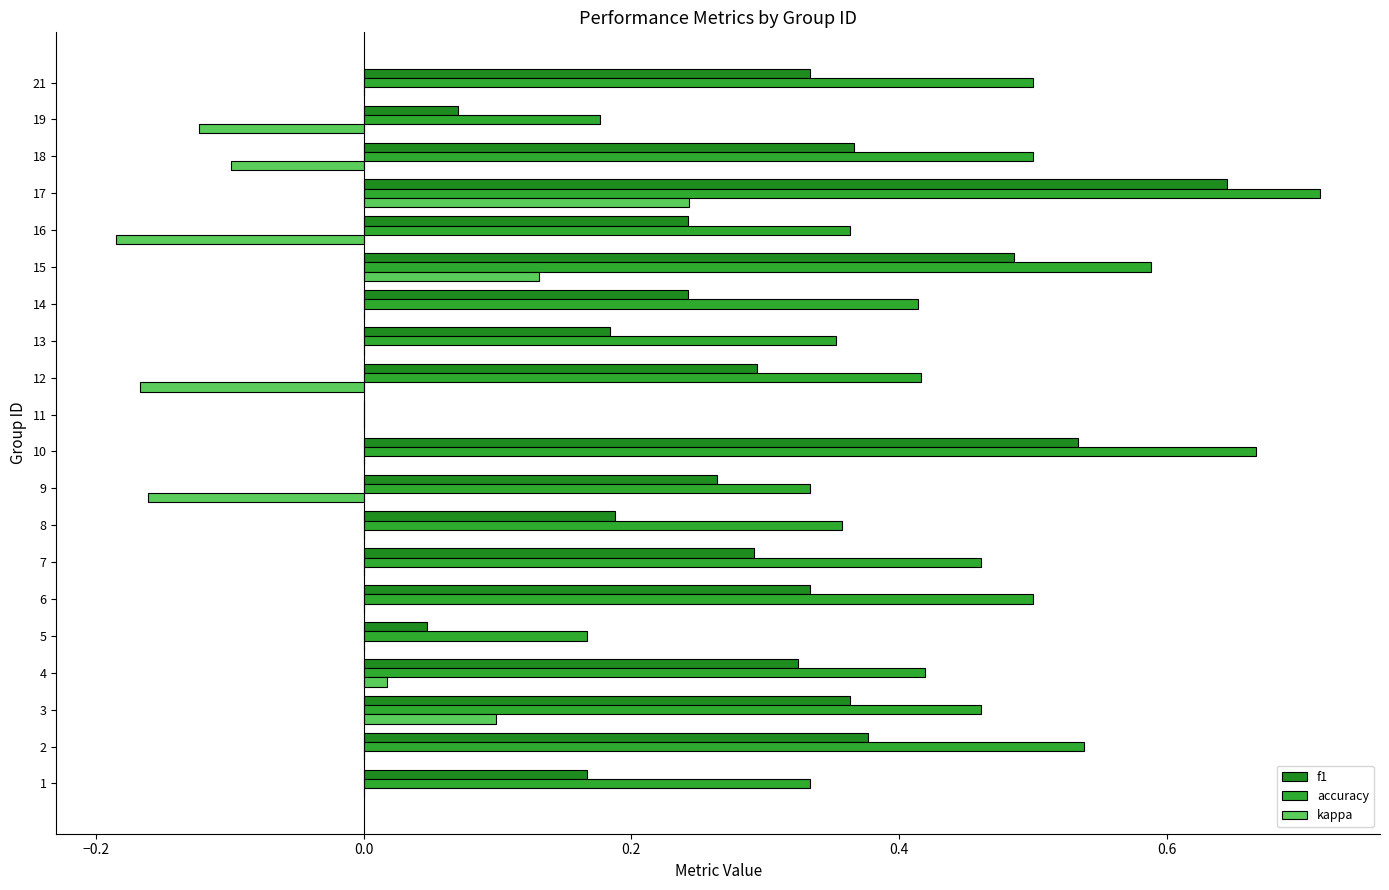

Rank the series by their average value, from lowest to highest.

kappa, f1, accuracy